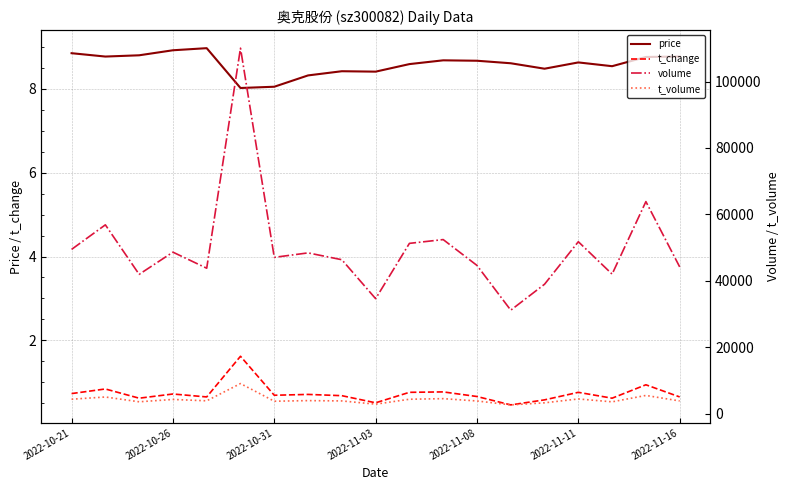

What is the sum of all volume values?

947995.0